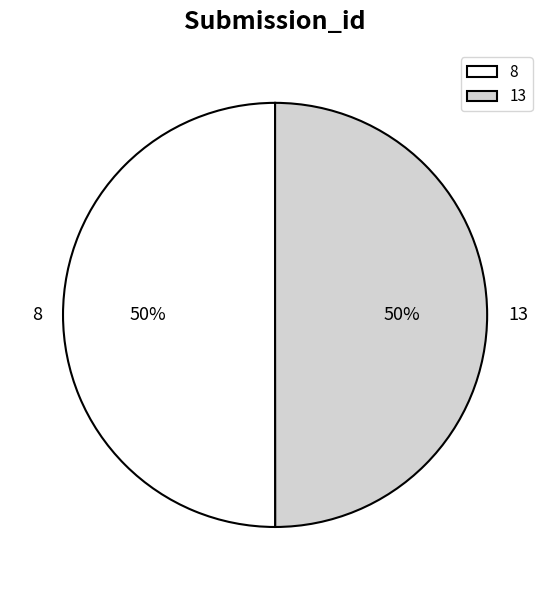

To the nearest percent, what percentage of the pie is 13?

50%